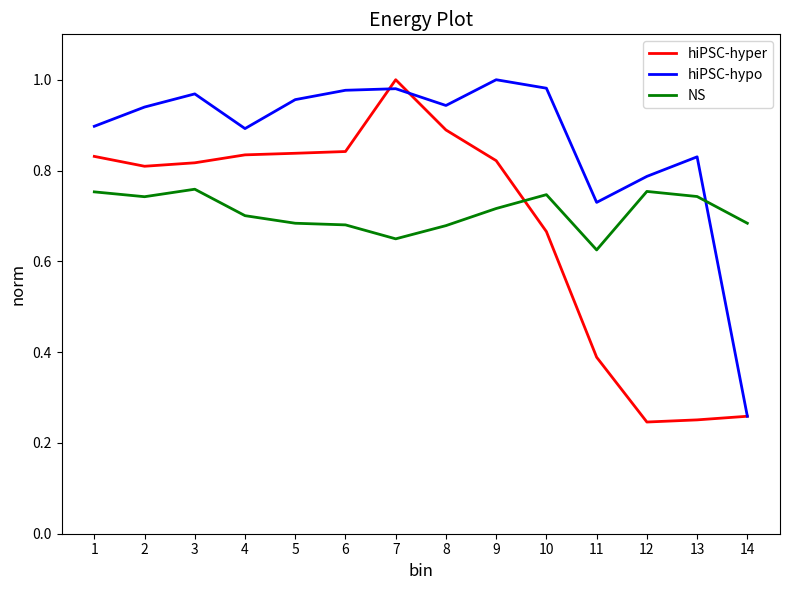

At 6, list the series in order from largest to smallest.

hiPSC-hypo, hiPSC-hyper, NS